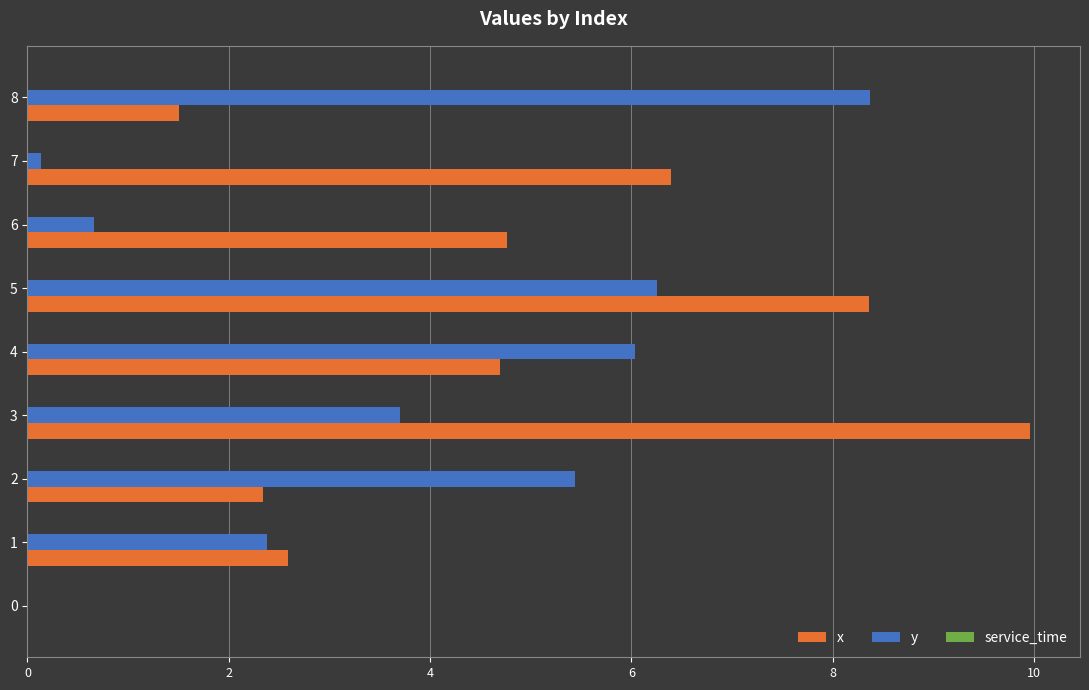

Is it true that y equals 1.9 at 4?

False